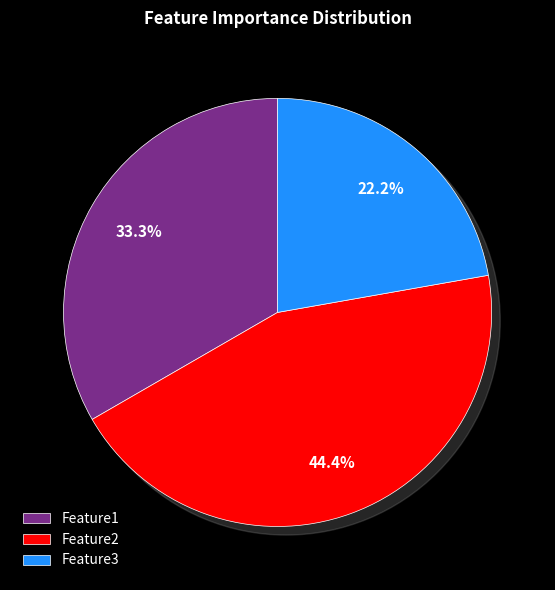

What percentage is the Feature3 slice, to the nearest percent?

22%